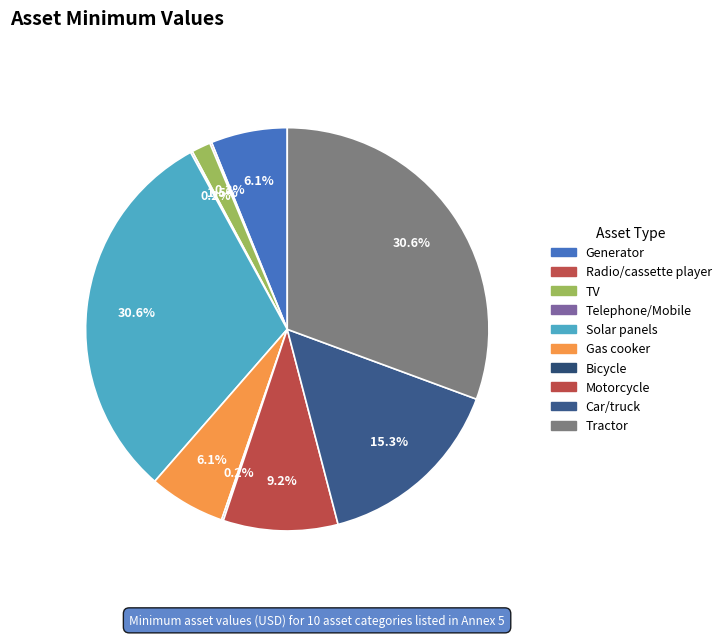

What is the change in value from Bicycle to Tractor?

+995